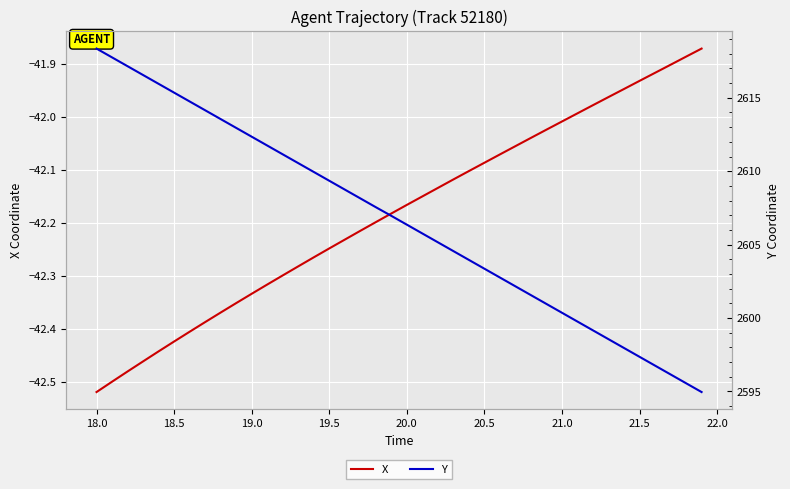

At which label does X reach its minimum?

18.0